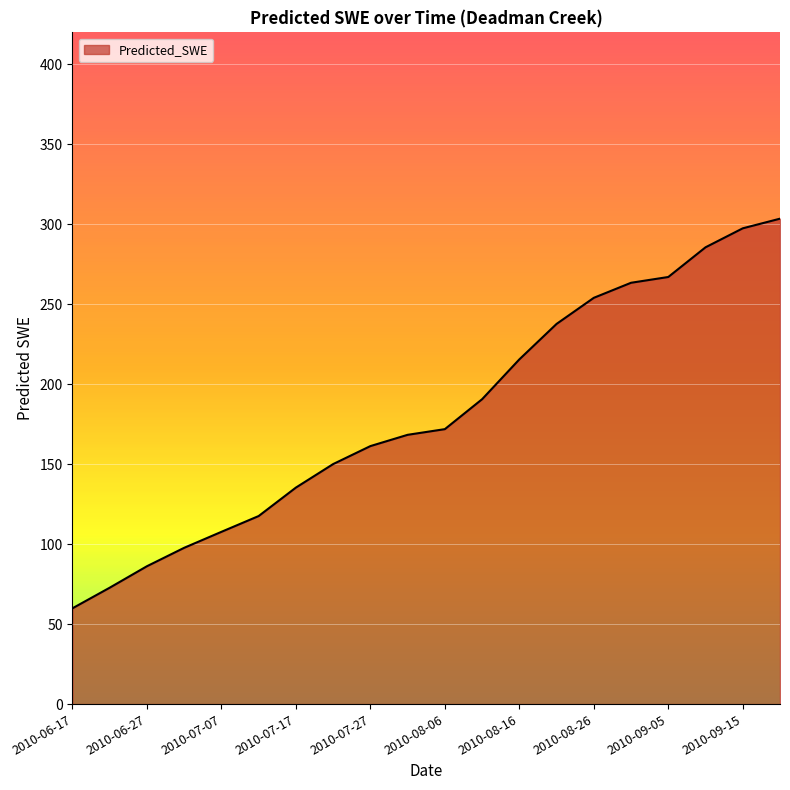

How many lines are shown in the chart?

1